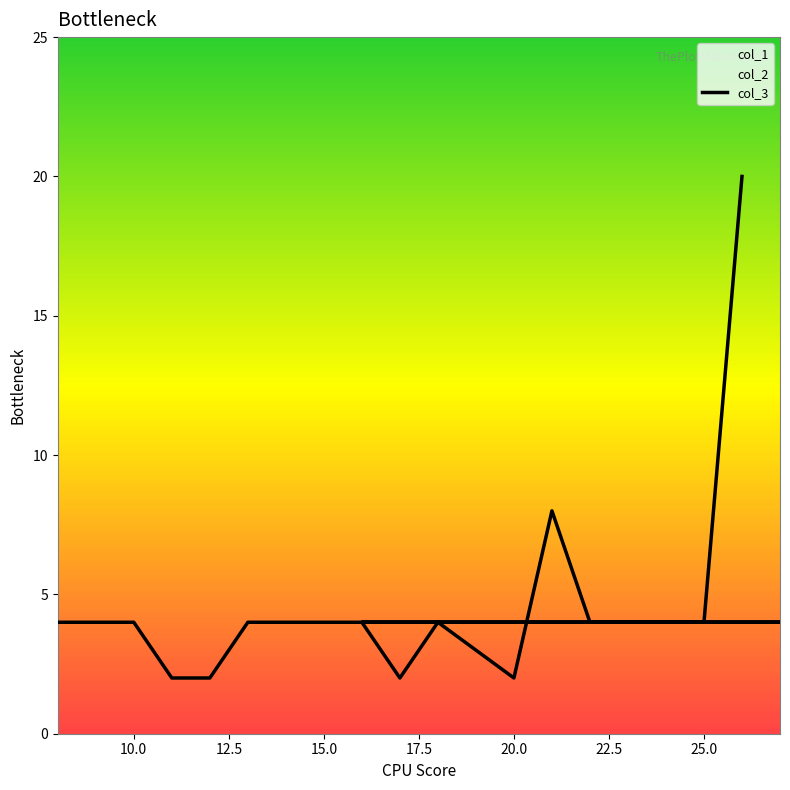

What is the sum of all values?

91